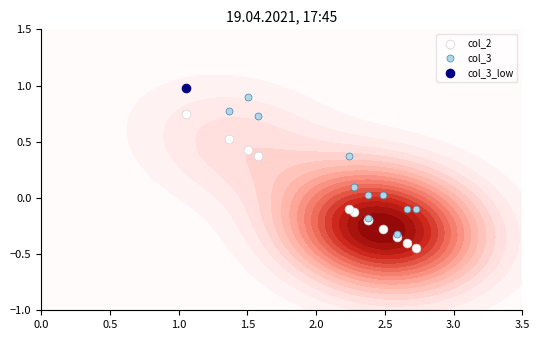

Is the value of col_2 at 0.0 greater than the value of col_3 at 0.0?

No